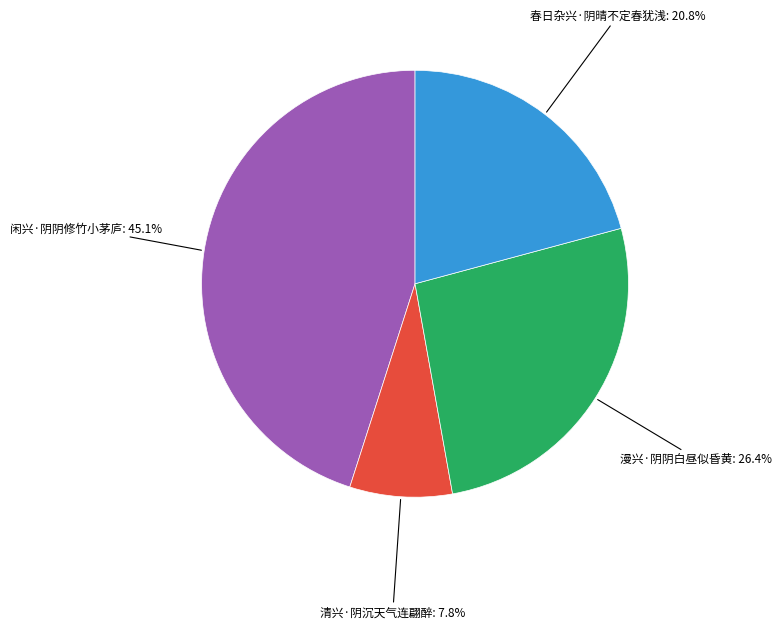

Does any single category account for the majority?

No